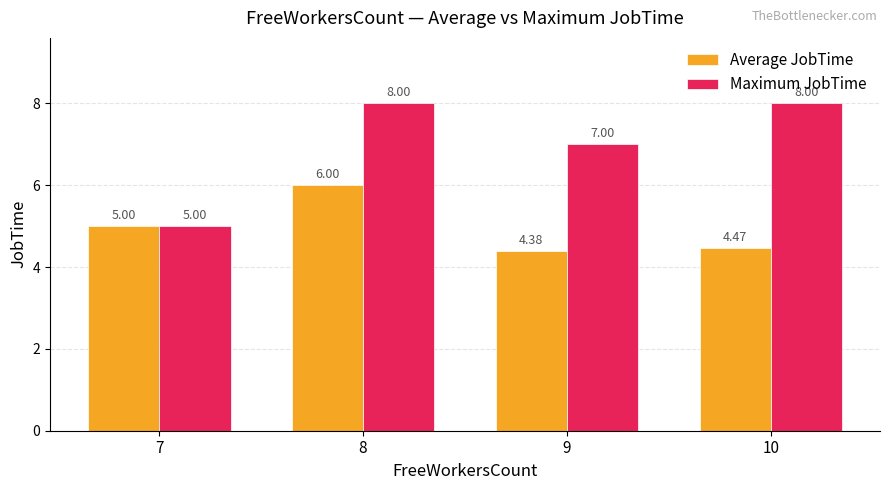

What is the difference between the second highest and second lowest values in the Average JobTime series?

0.5